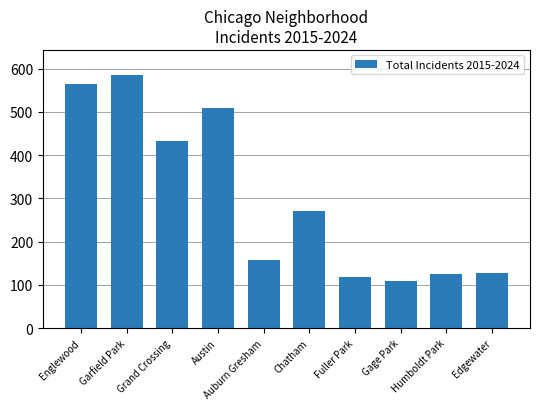

What is the average value?

299